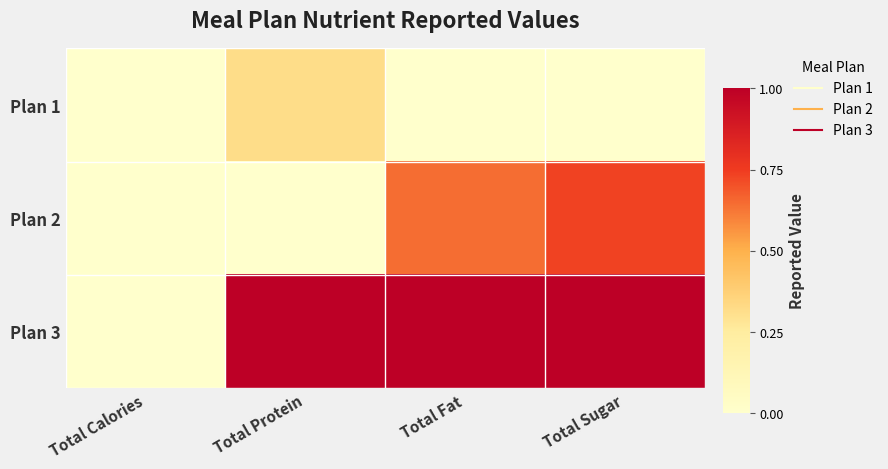

Reading right to left, transcribe all the data shown in this chart.

Plan 1: Total Sugar=0.0	Total Fat=0.0	Total Protein=0.3	Total Calories=0.0
Plan 2: Total Sugar=0.7	Total Fat=0.6	Total Protein=0.0	Total Calories=0.0
Plan 3: Total Sugar=1.0	Total Fat=1.0	Total Protein=1.0	Total Calories=0.0